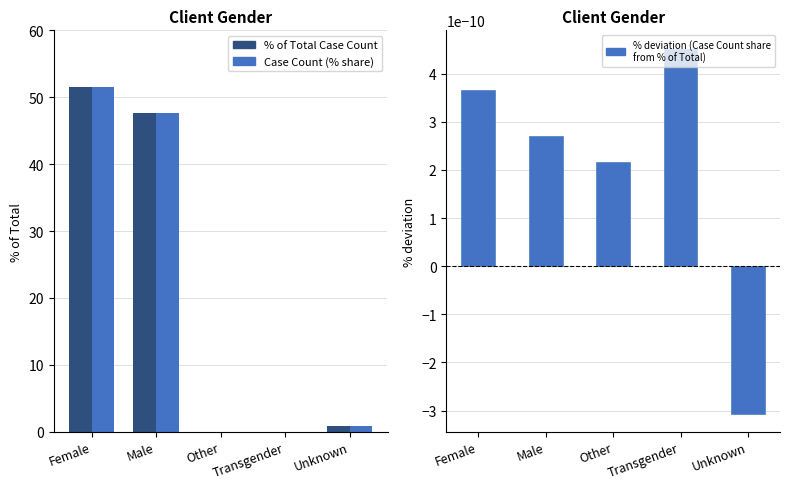

Reading left to right, what are all the values shown in this chart?

% of Total Case Count: 51.6	47.6	0.0	0.0	0.8
Case Count (% share): 51.6	47.6	0.0	0.0	0.8
% deviation (Case Count share from % of Total): 0.0	0.0	0.0	0.0	-0.0